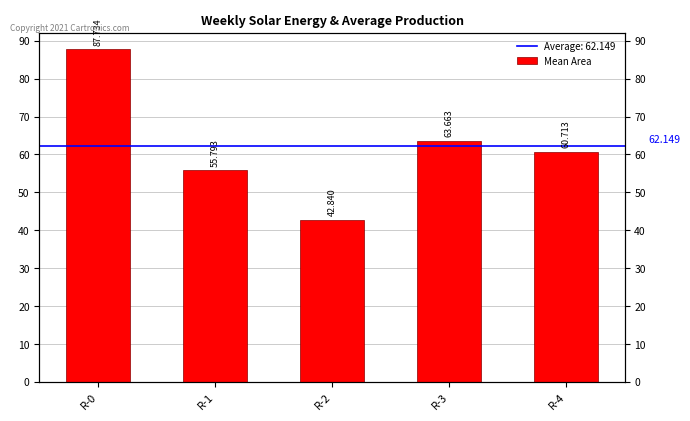

Where does the data first go above 60?

R-0